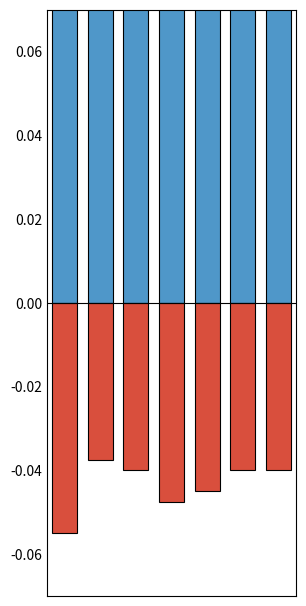

Is the value of pick-perc at 4 greater than the value of win-perc at 5?

No